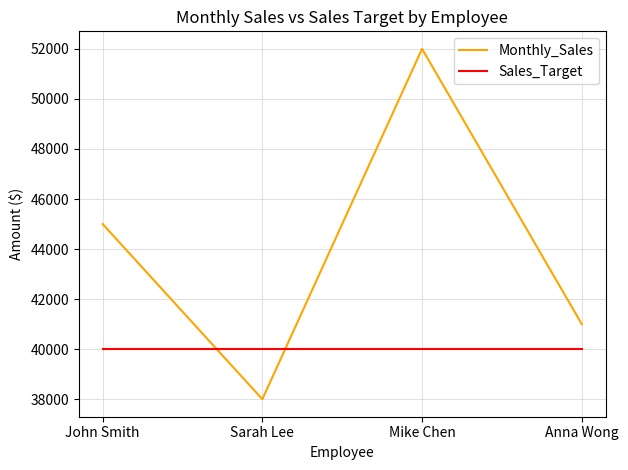

How many lines are shown in the chart?

2